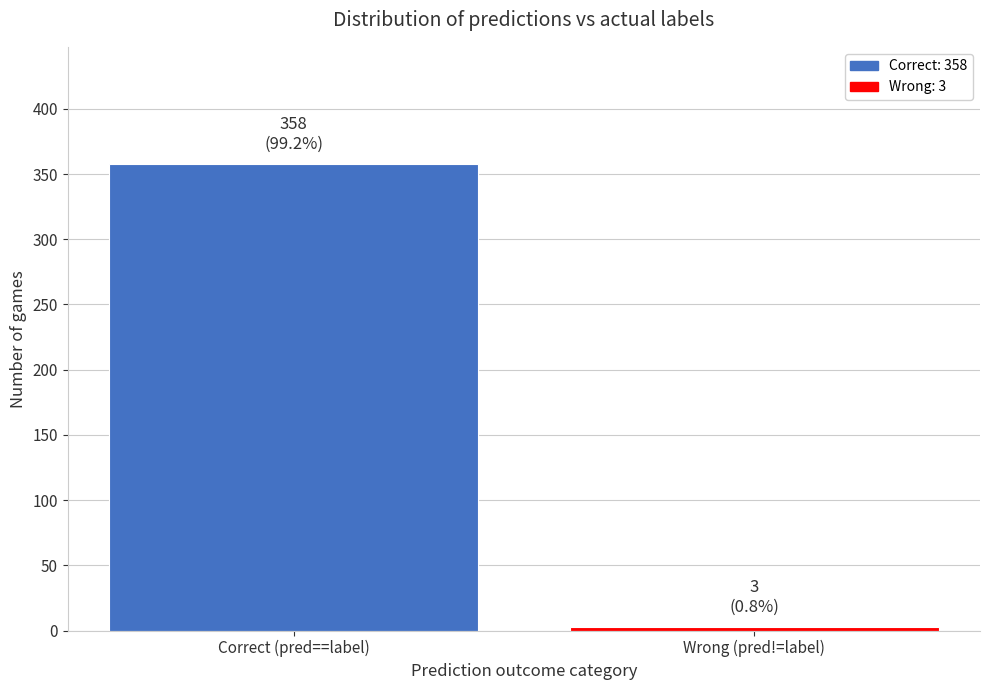

Reading left to right, list all the values displayed in this chart.

358	3